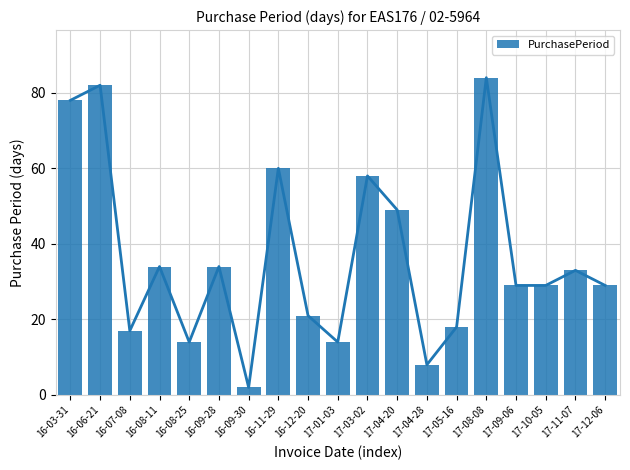

How many categories are shown in the chart?

19